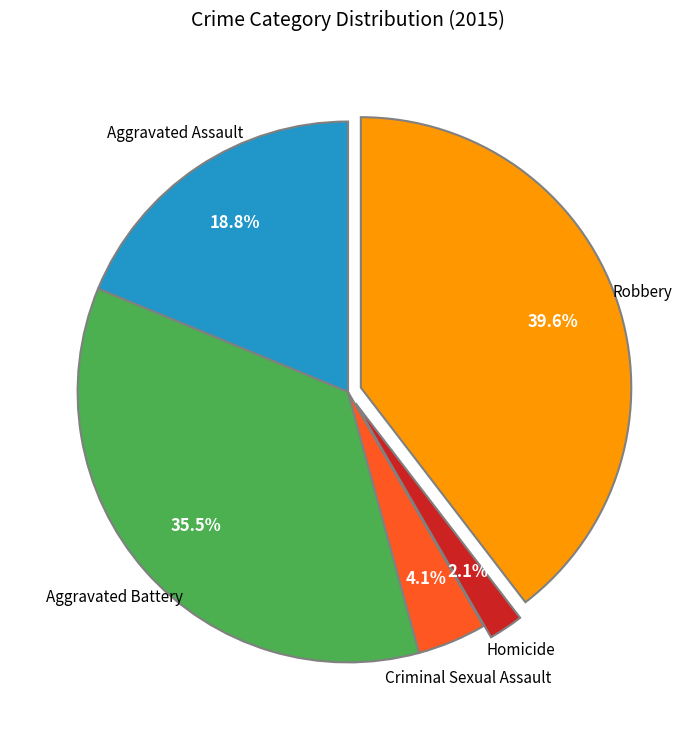

Does any single category account for the majority?

No